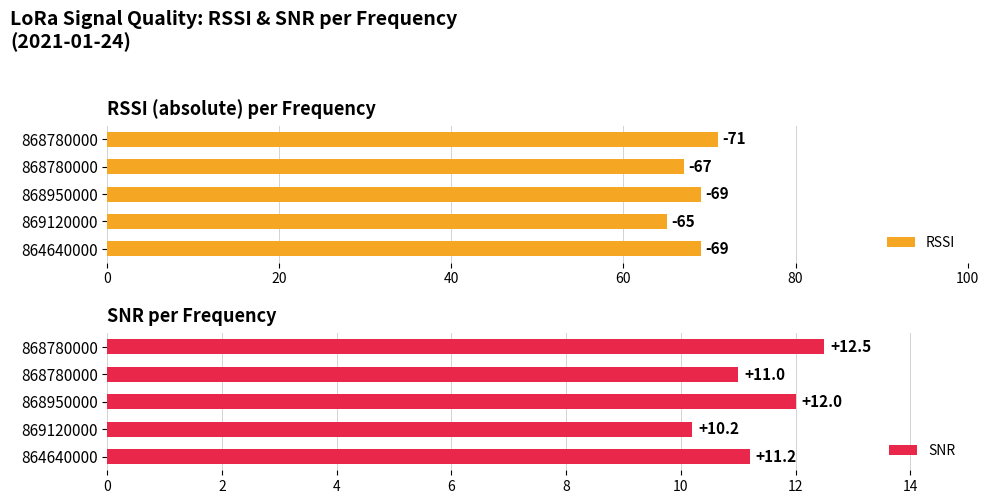

What is the highest value of the RSSI series?

71.0